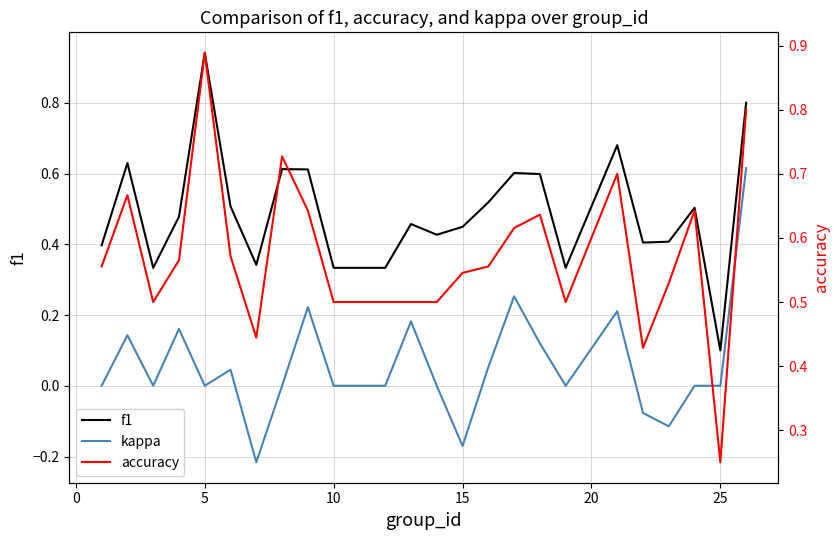

What are all the series names shown in the legend?

f1, kappa, accuracy